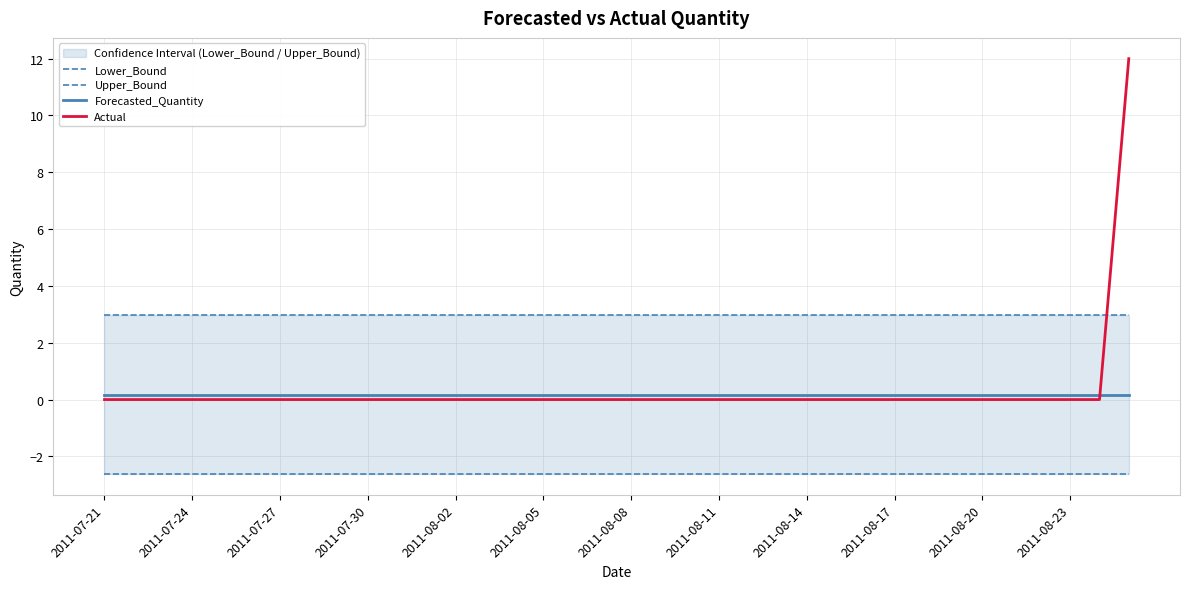

The Actual series shows 4.0 at 2011-08-20. True or false?

False